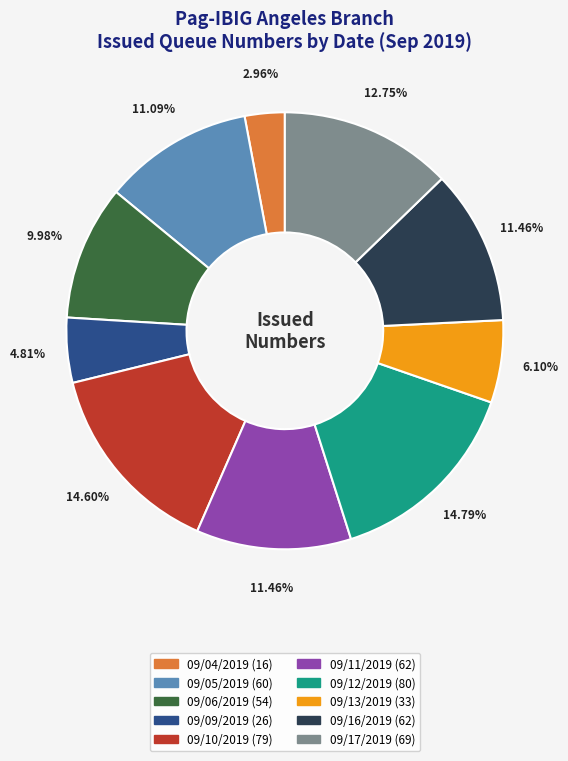

What is the ratio of the value at 09/05/2019 to the value at 09/09/2019?

2.3